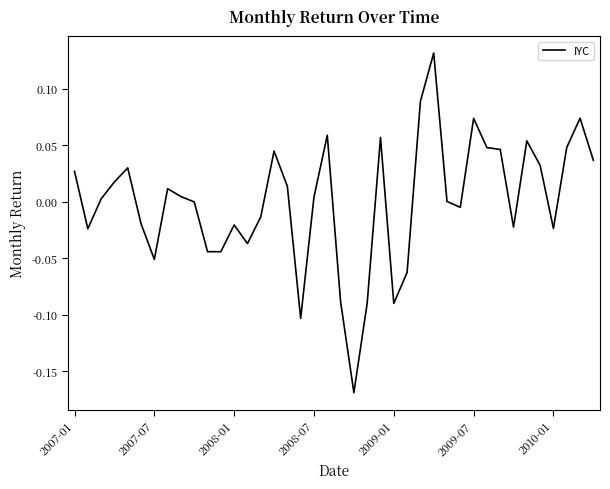

How many lines are shown in the chart?

1